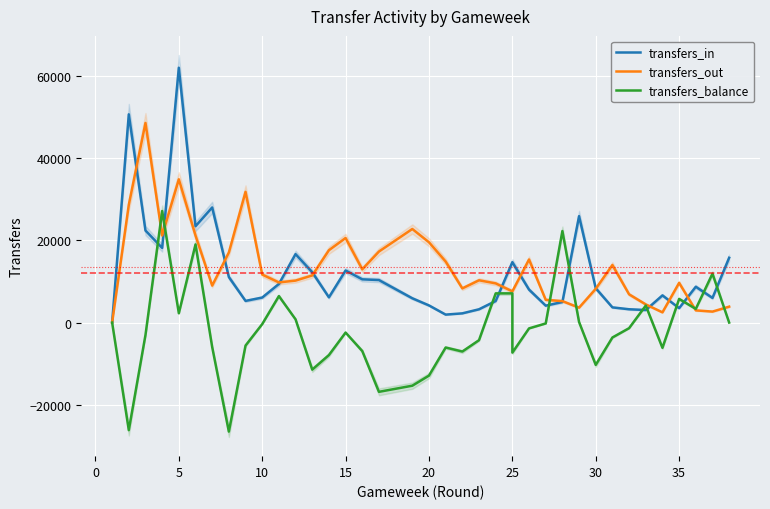

Which series has the largest total across all categories?

transfers_out